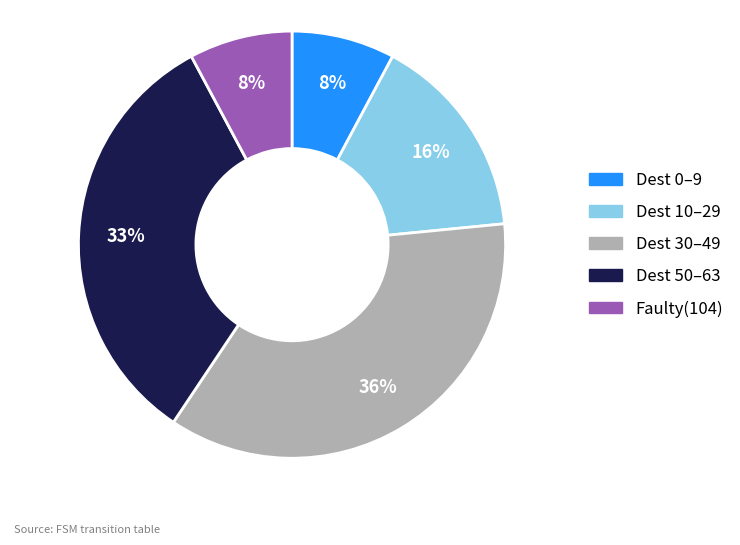

Is there any slice that represents more than half of the pie?

No